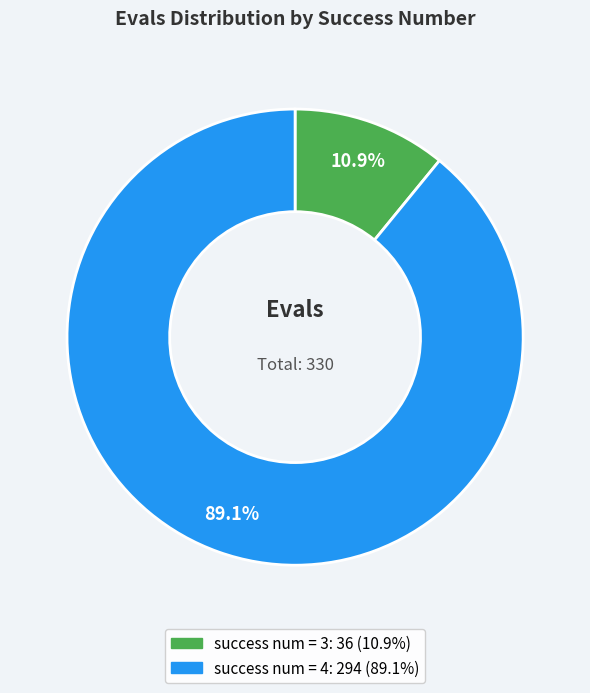

Is there any slice that represents more than half of the pie?

Yes